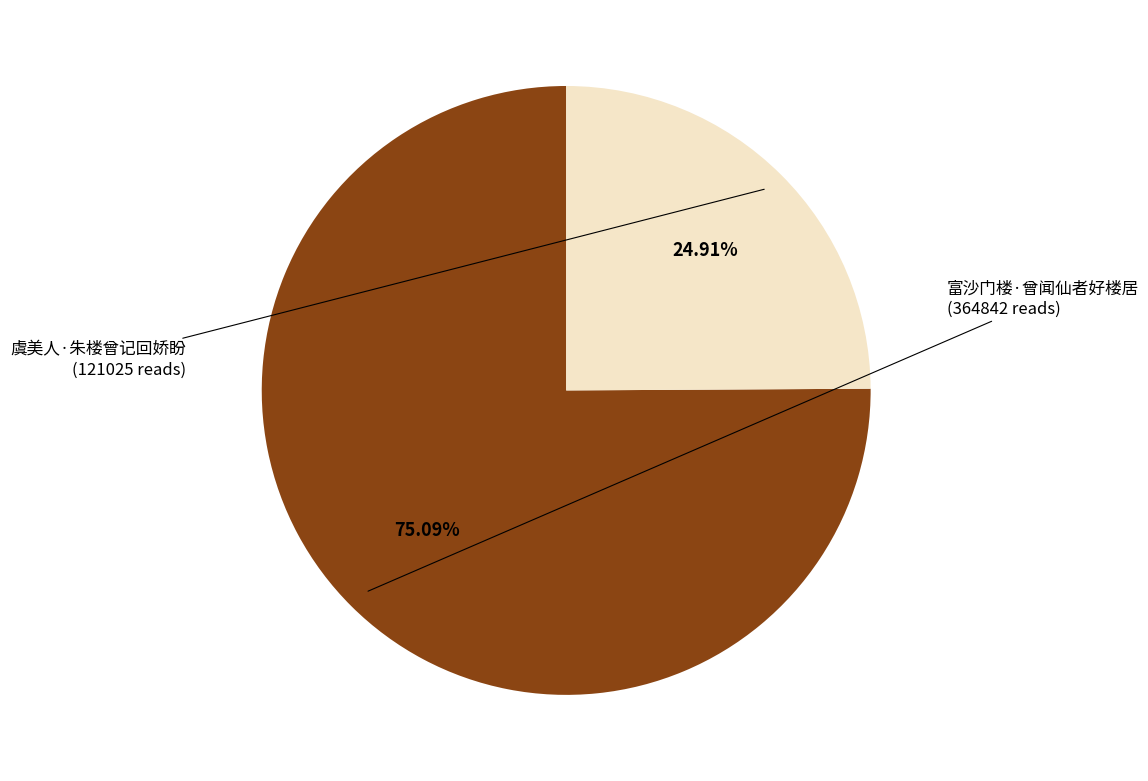

Is it true that 富沙门楼·曾闻仙者好楼居 is 90% of the pie?

False